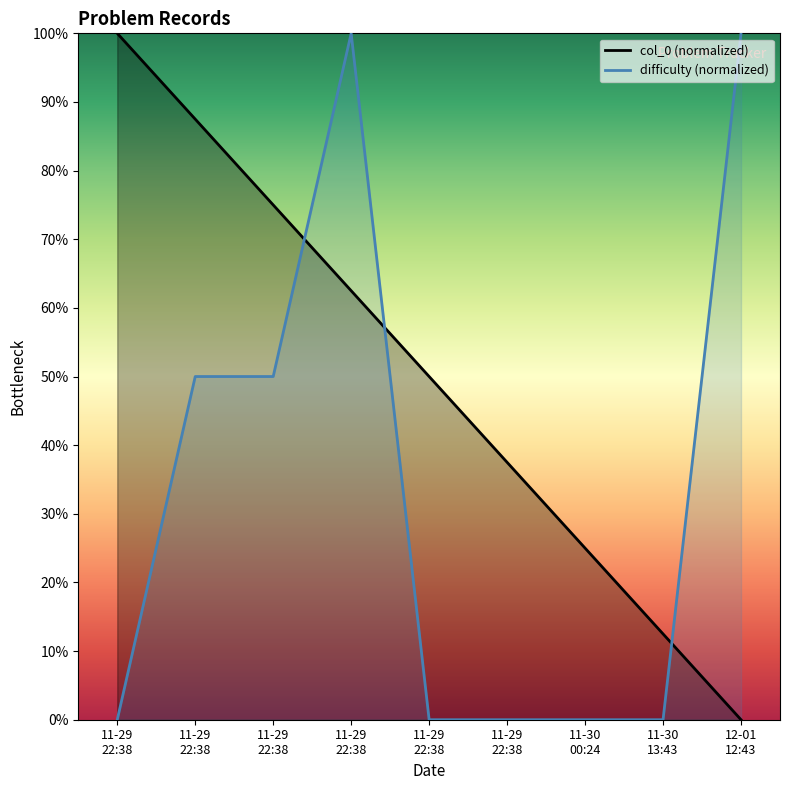

At which label is difficulty (normalized) closest to 50?

11-29
22:38